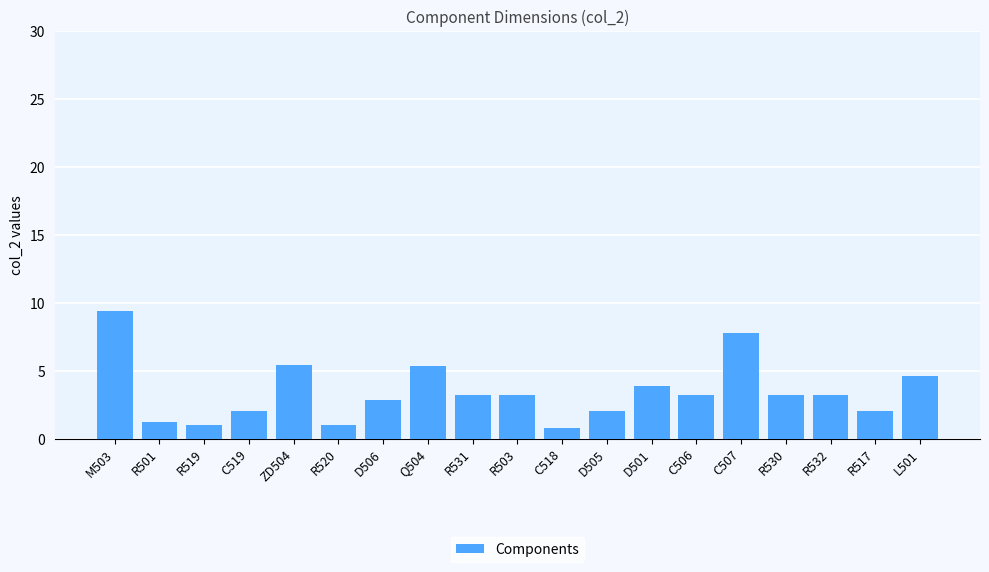

What is the minimum value shown in the chart?

0.8